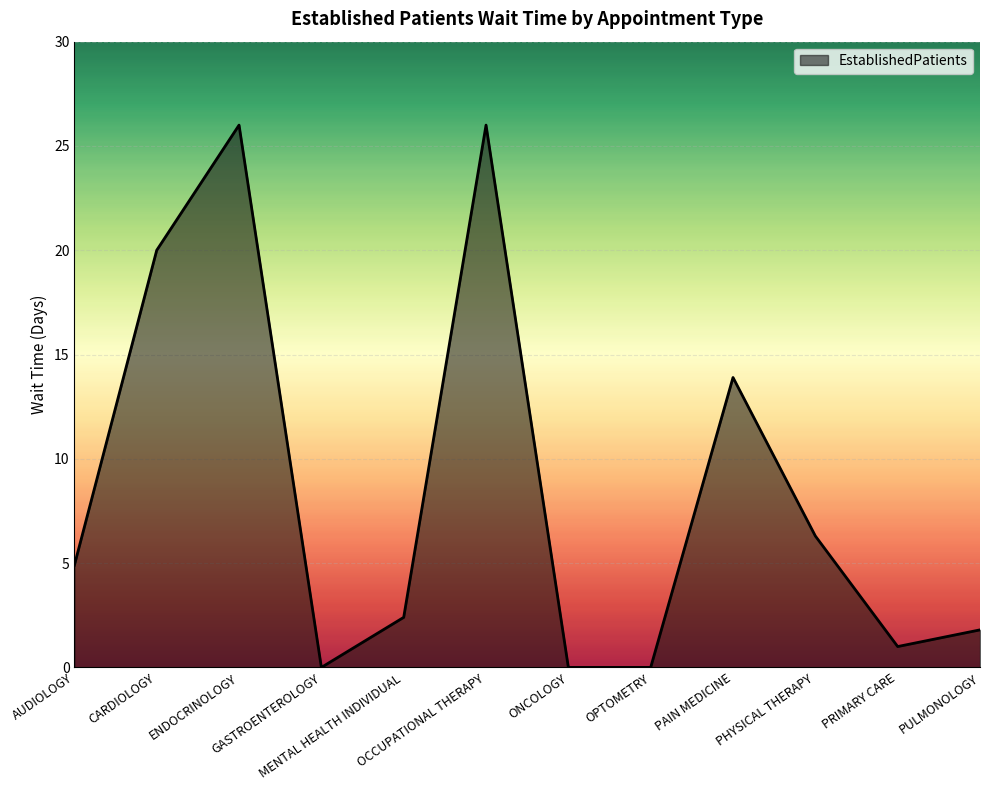

Where does the data first go above 4?

AUDIOLOGY